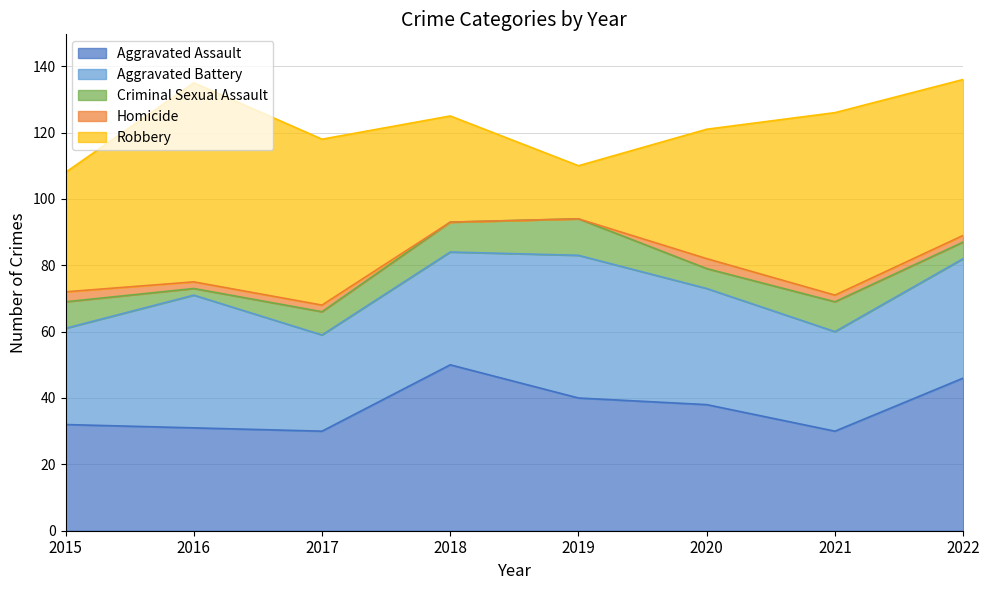

Which category has the lowest value in the Aggravated Battery series?

2015